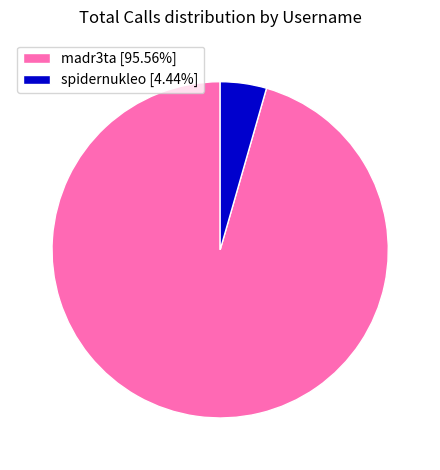

Combined, do madr3ta and spidernukleo account for over 50%?

Yes